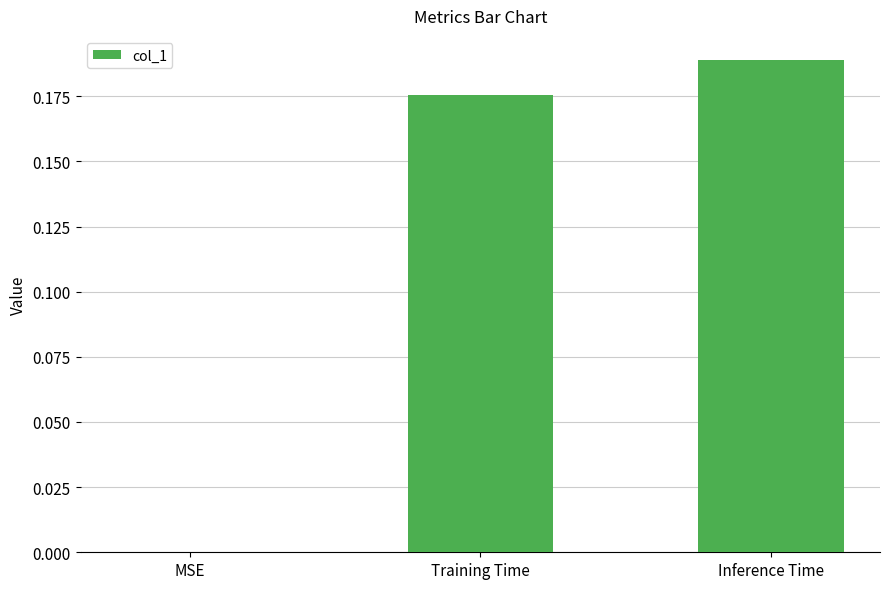

Count the values in the range 0 to 1.

3